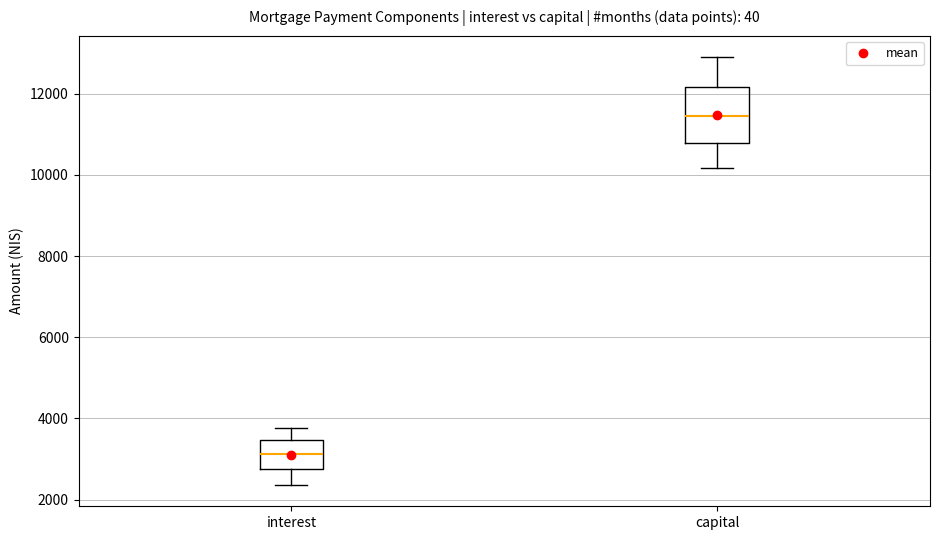

Which box is the tallest, from its lower edge to its upper edge?

capital